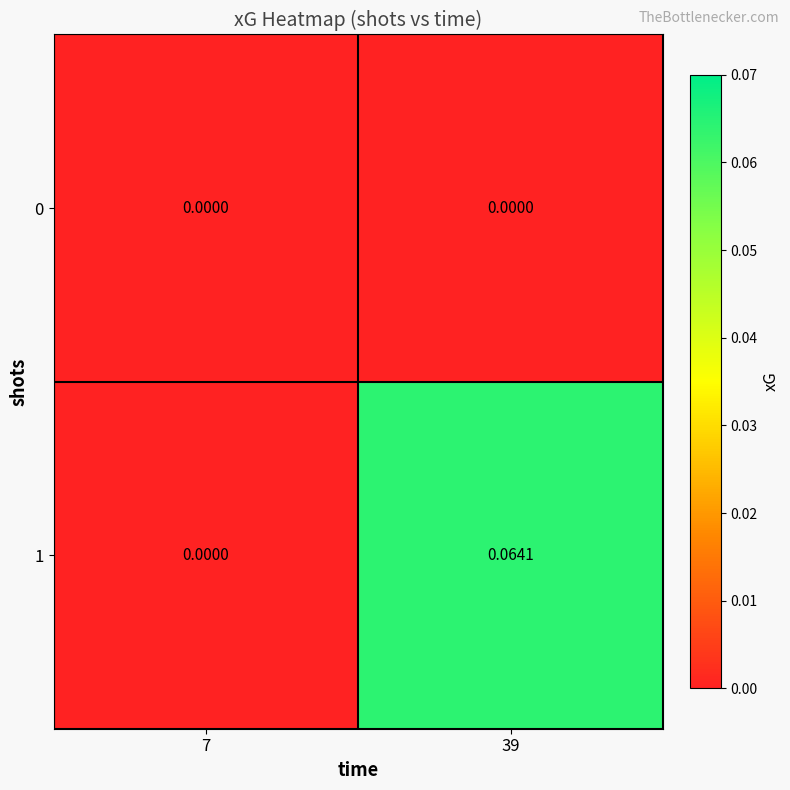

Is the value of 0 at 7 greater than the value of 1 at 39?

No